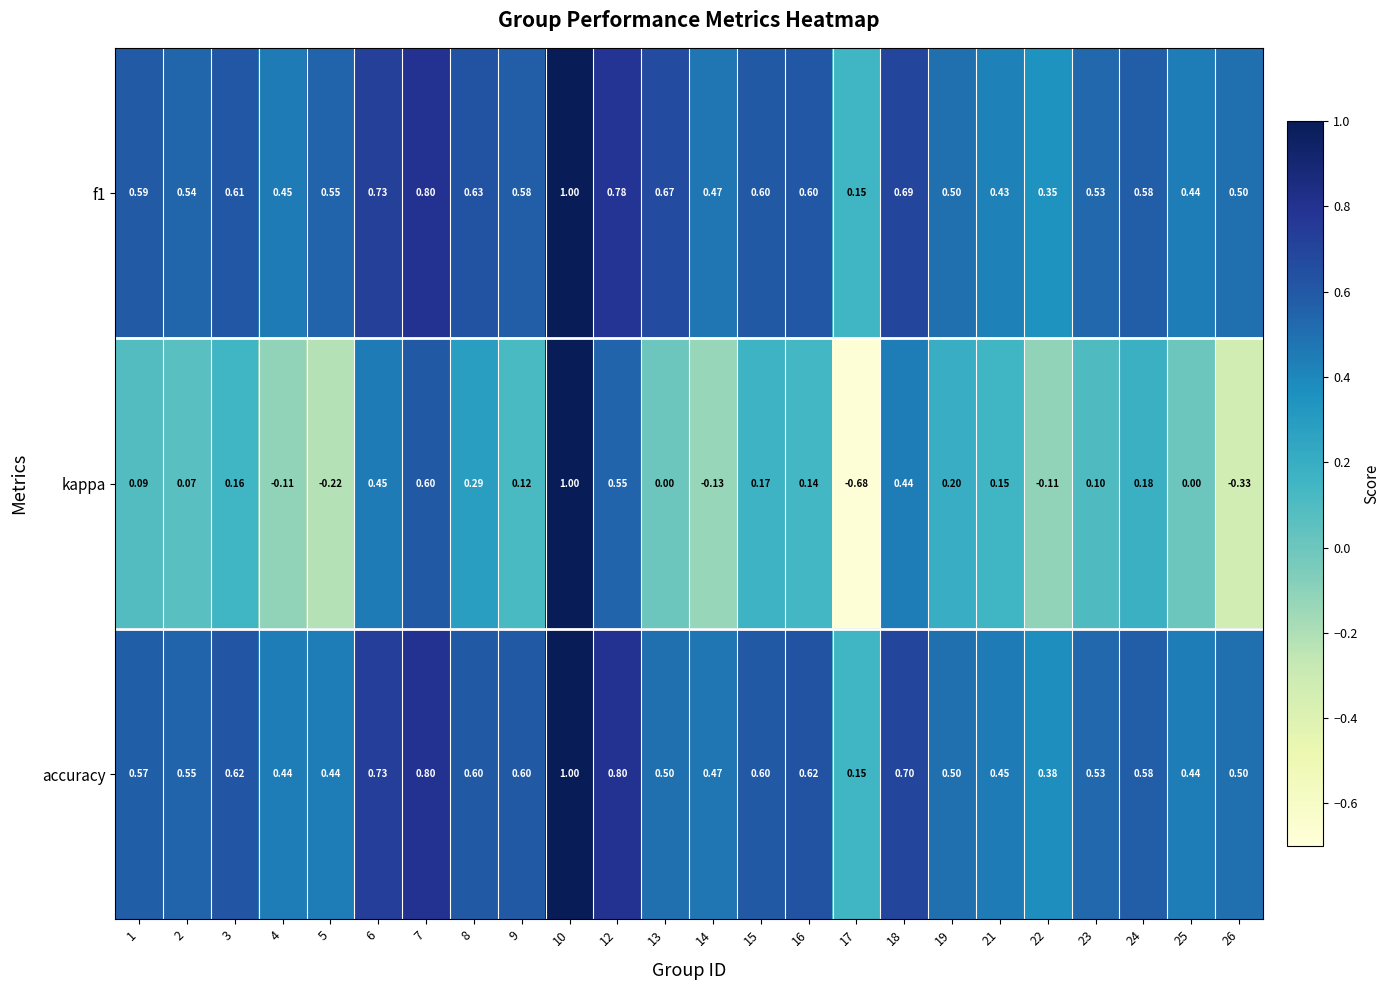

Between 10 and 19, which series saw the biggest shift?

kappa